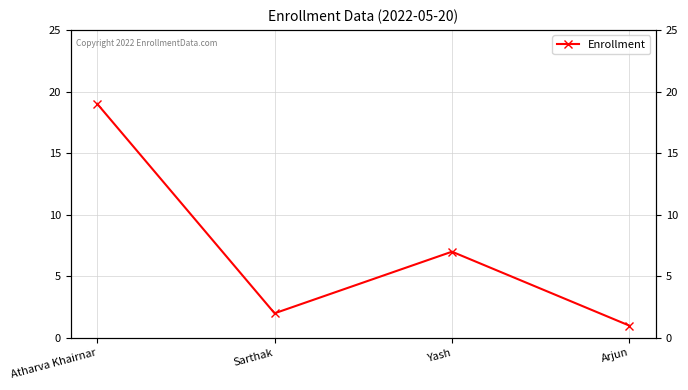

Where does the data first go above 7?

Atharva Khairnar